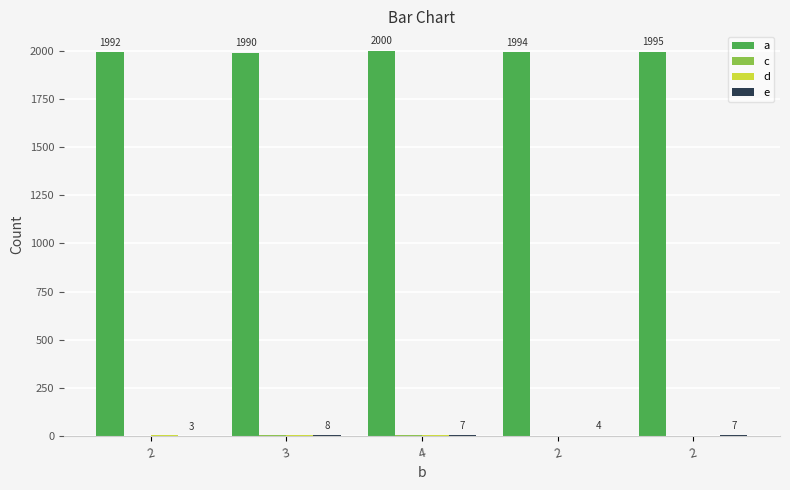

What is the average value of the e series?

6